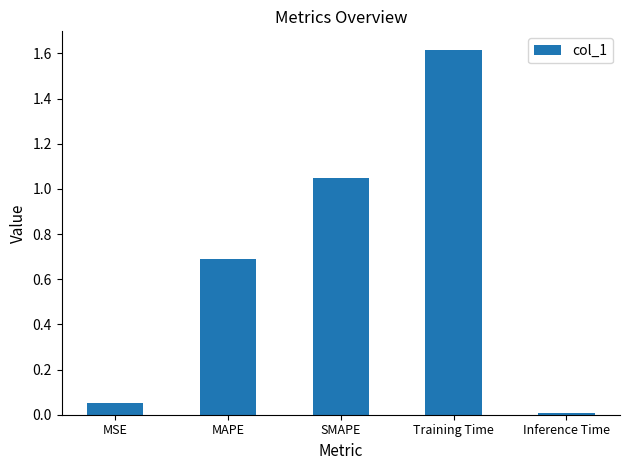

Between Inference Time and MAPE, which is larger?

MAPE